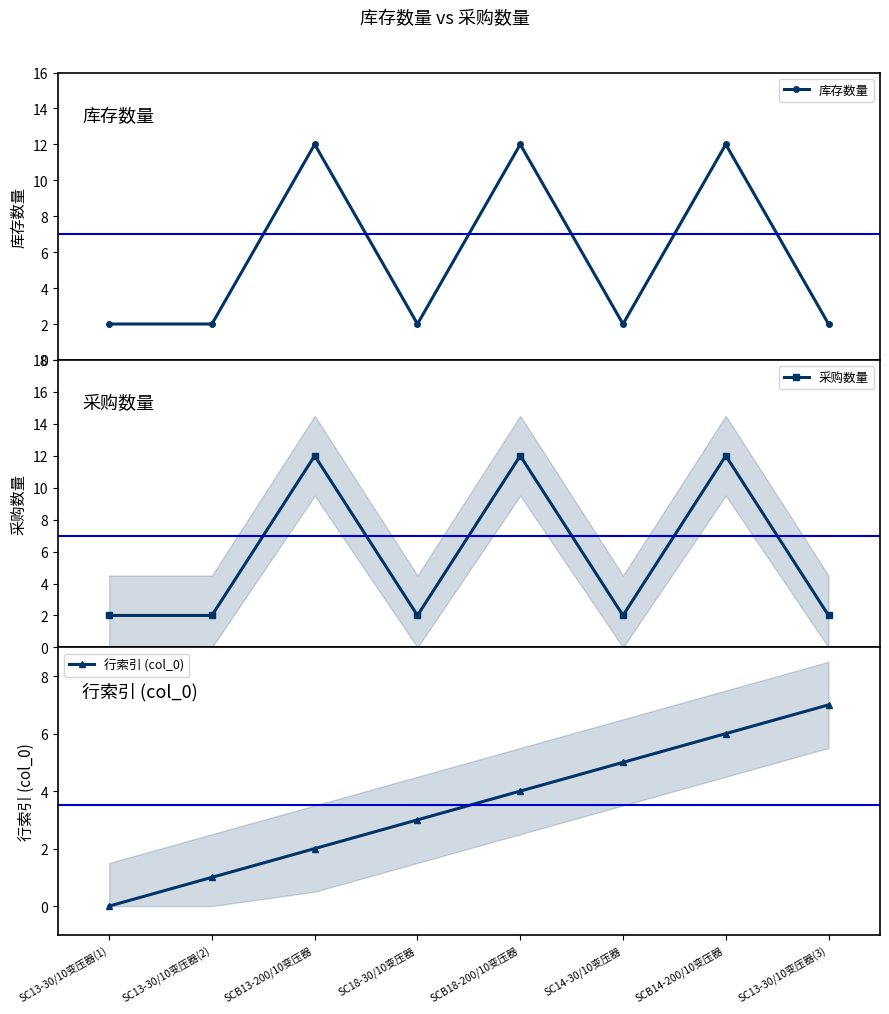

Between which two adjacent categories do 库存数量 and 行索引 (col_0) first intersect?

SCB13-200/10变压器 and SC18-30/10变压器